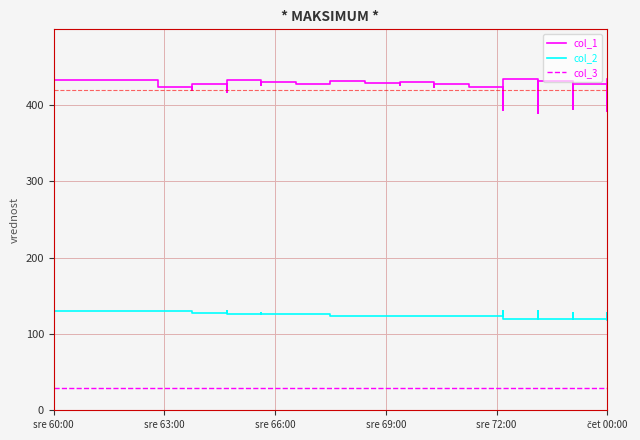

What are all the series names shown in the legend?

col_1, col_2, col_3